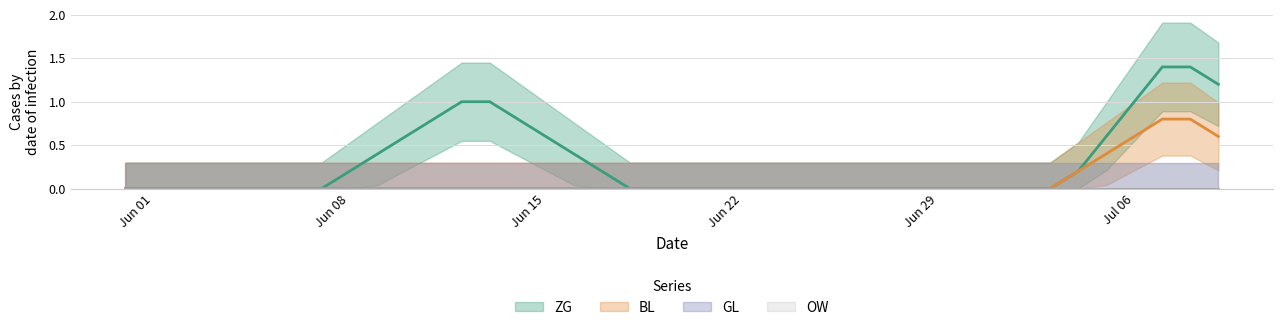

What is the maximum value for ZG line?

1.4